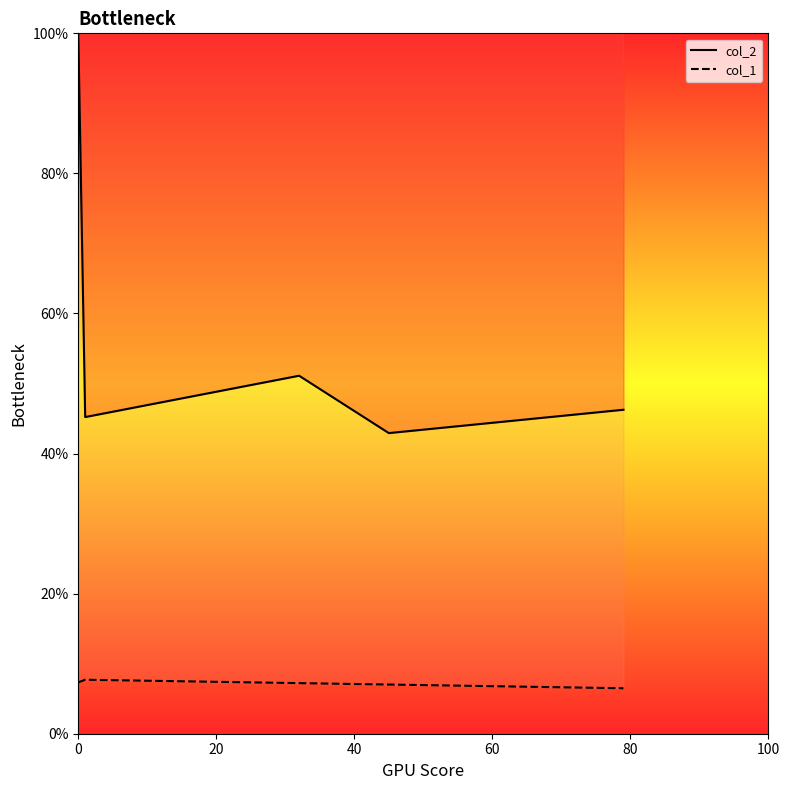

What is the difference between the maximum and minimum values in the col_2 series?

57.1